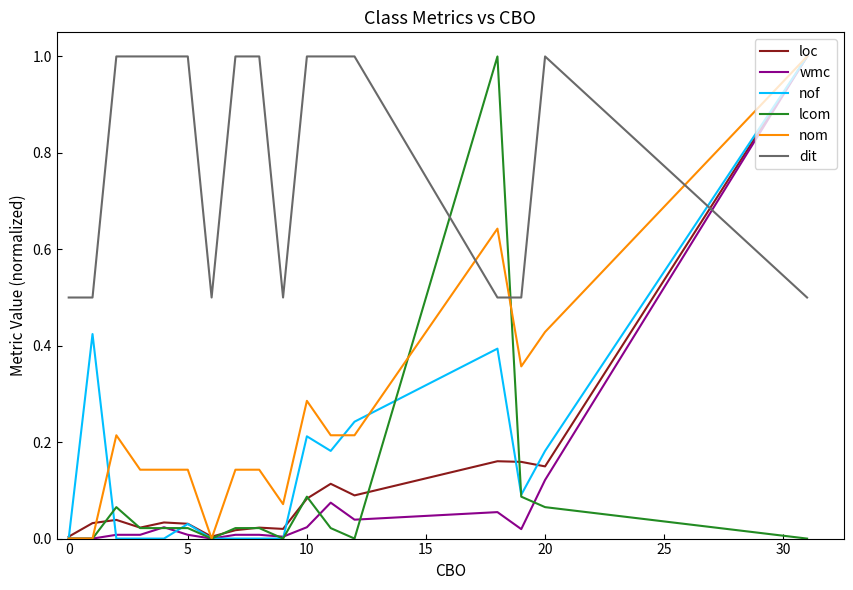

Which series has the largest total across all categories?

dit